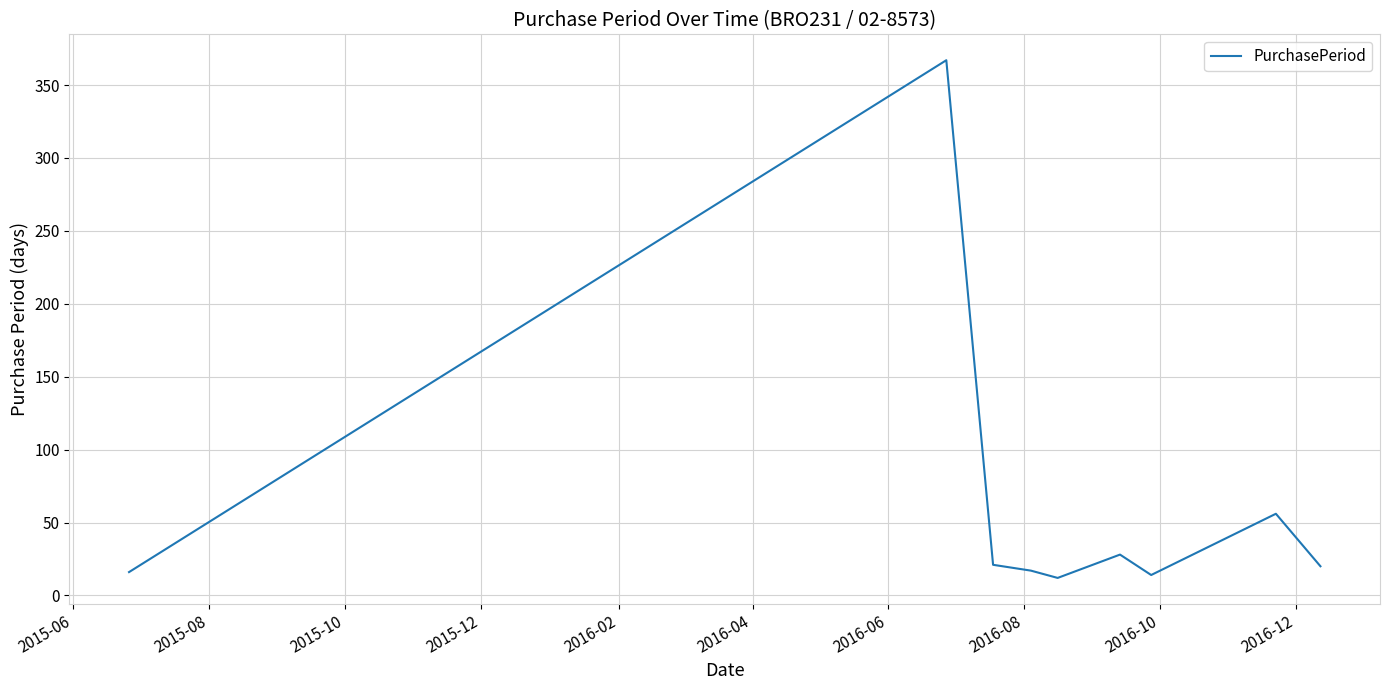

What is the difference between the maximum and minimum values?

355